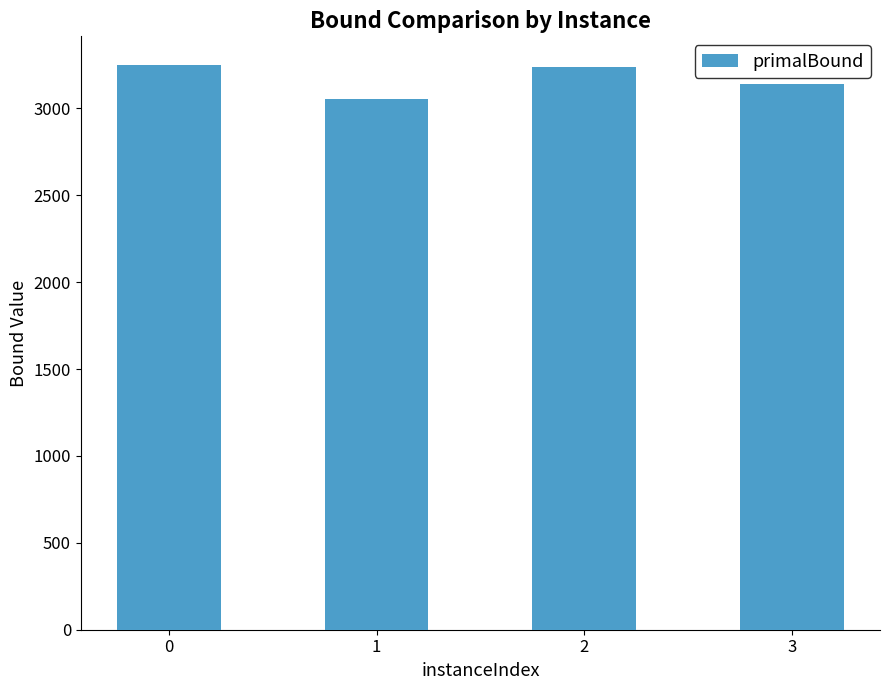

What is the ratio of the value at 3 to the value at 1?

1.0